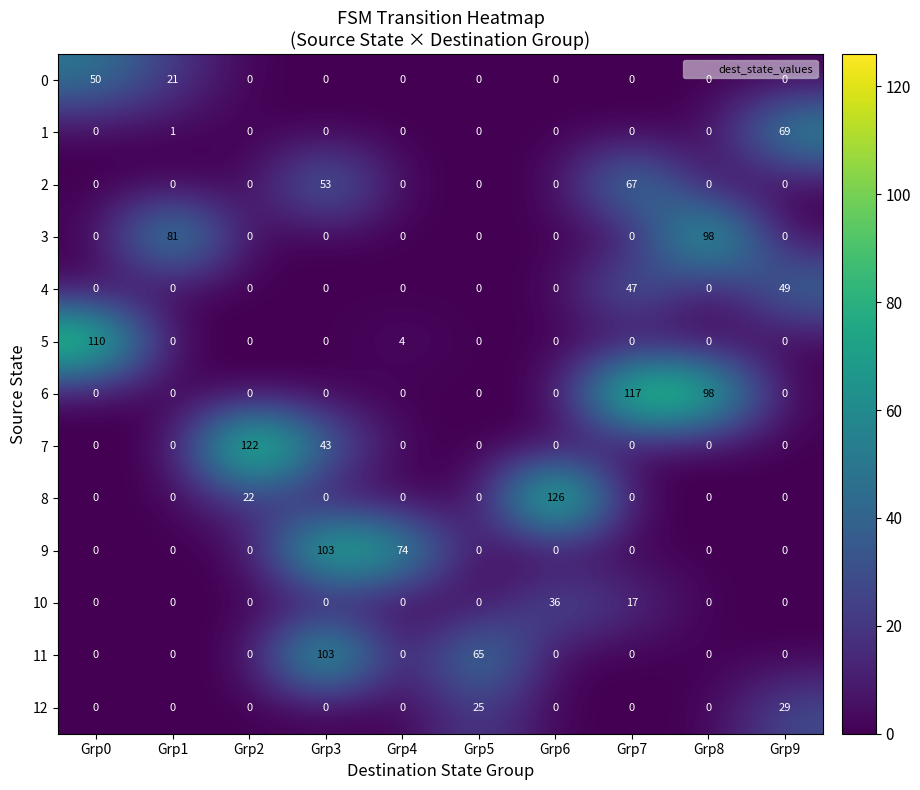

The 7 series shows -74 at Grp8. True or false?

False